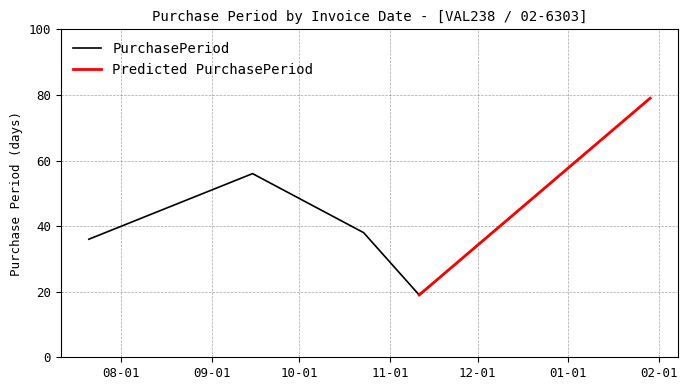

How many categories are shown in the chart?

5